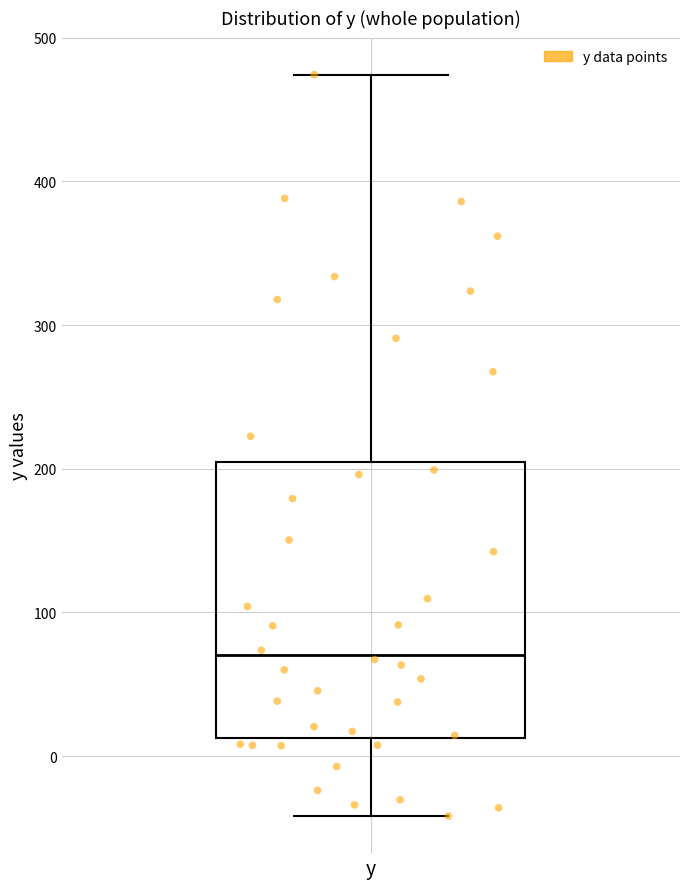

Where does the upper whisker of the box for y end on the y-axis? The values are not printed on the chart, so give them approximately, as read against the axis.

470